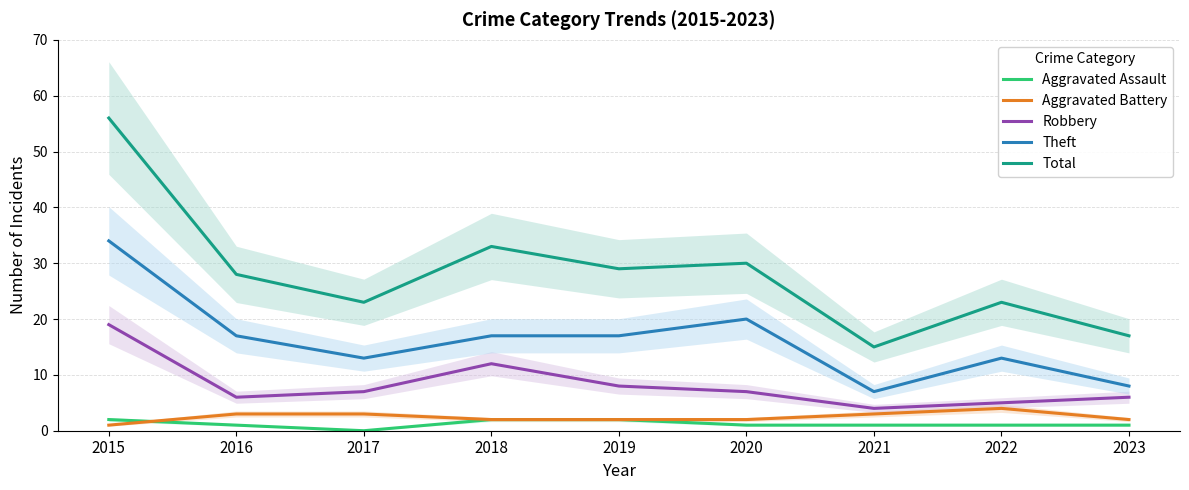

Which series changed the most between 2015 and 2019?

Total